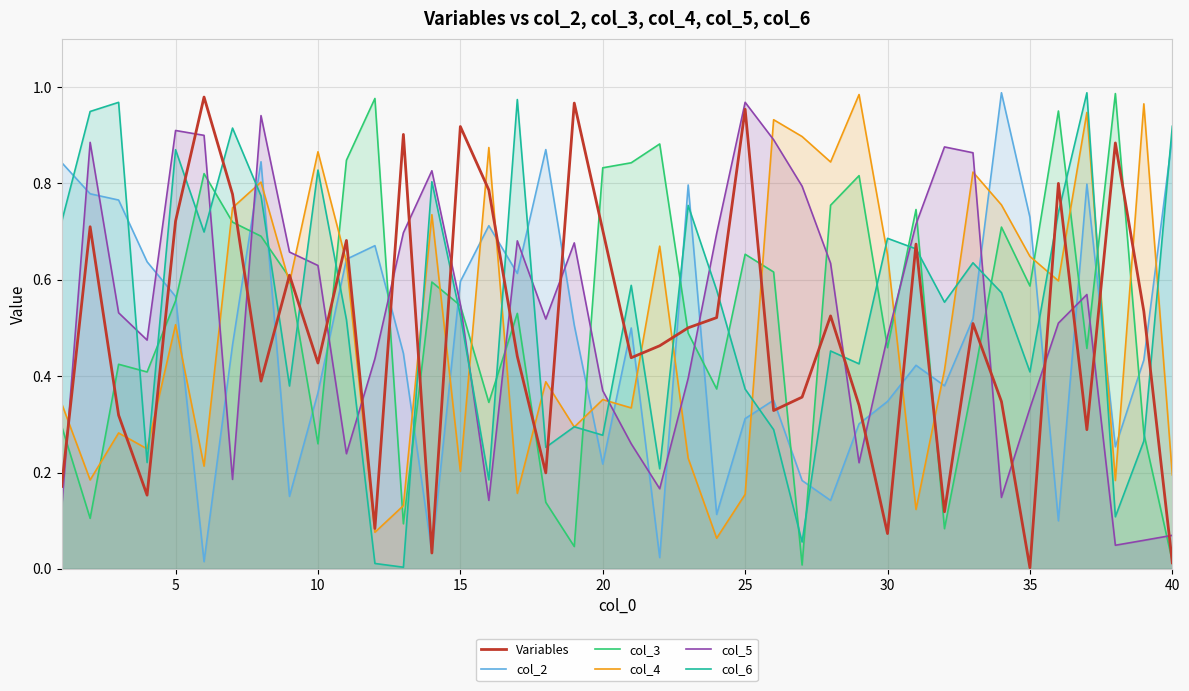

True or false: col_5 has a value of 0.1 at 10.

False